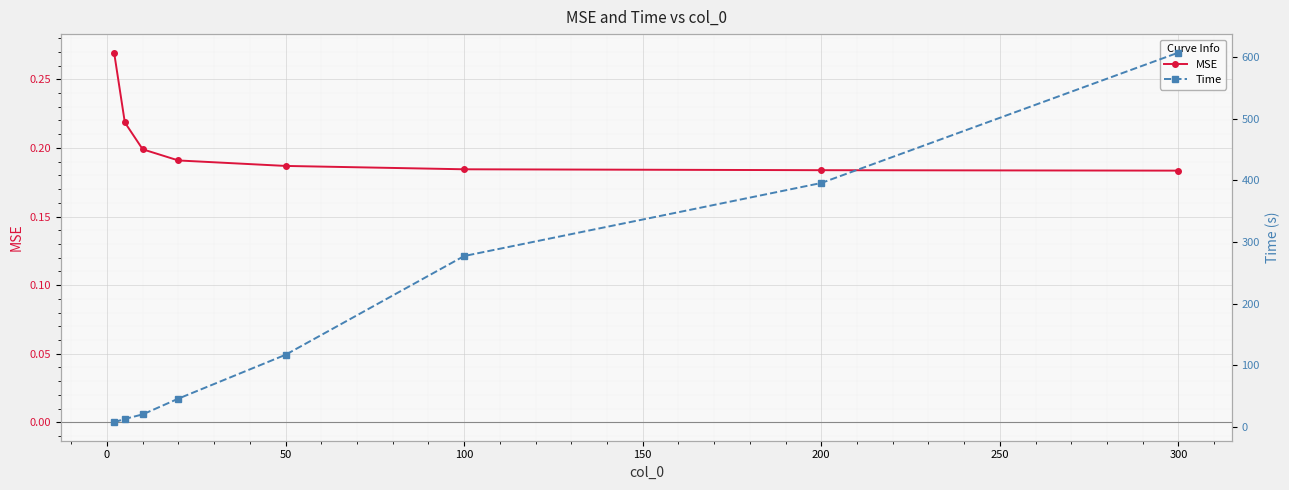

At how many categories does at least one series exceed 443?

1